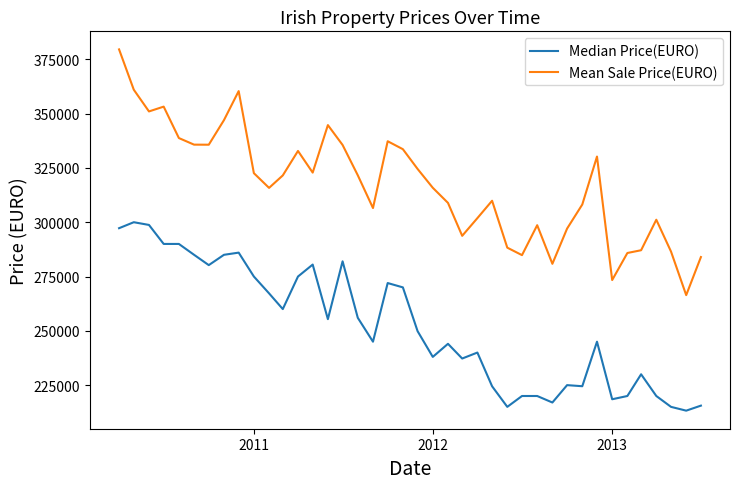

What is the minimum value shown in the chart?

213250